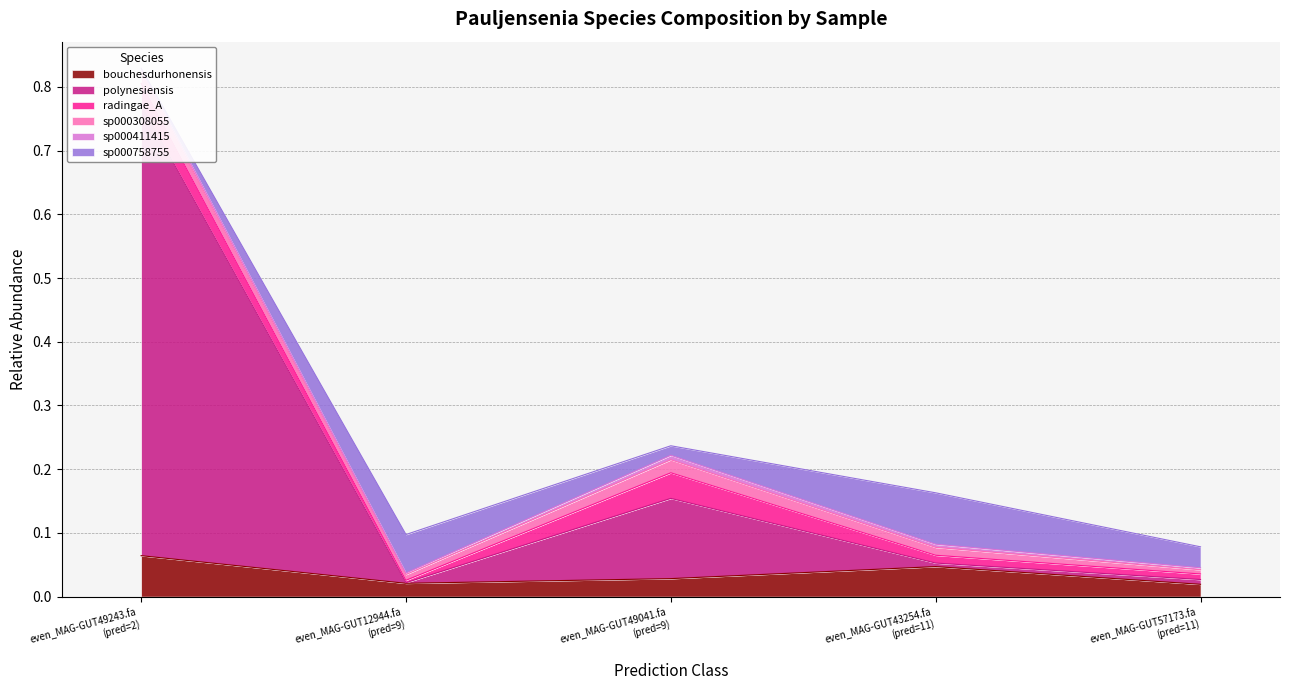

Which series has the widest spread of values?

s__Pauljensenia polynesiensis